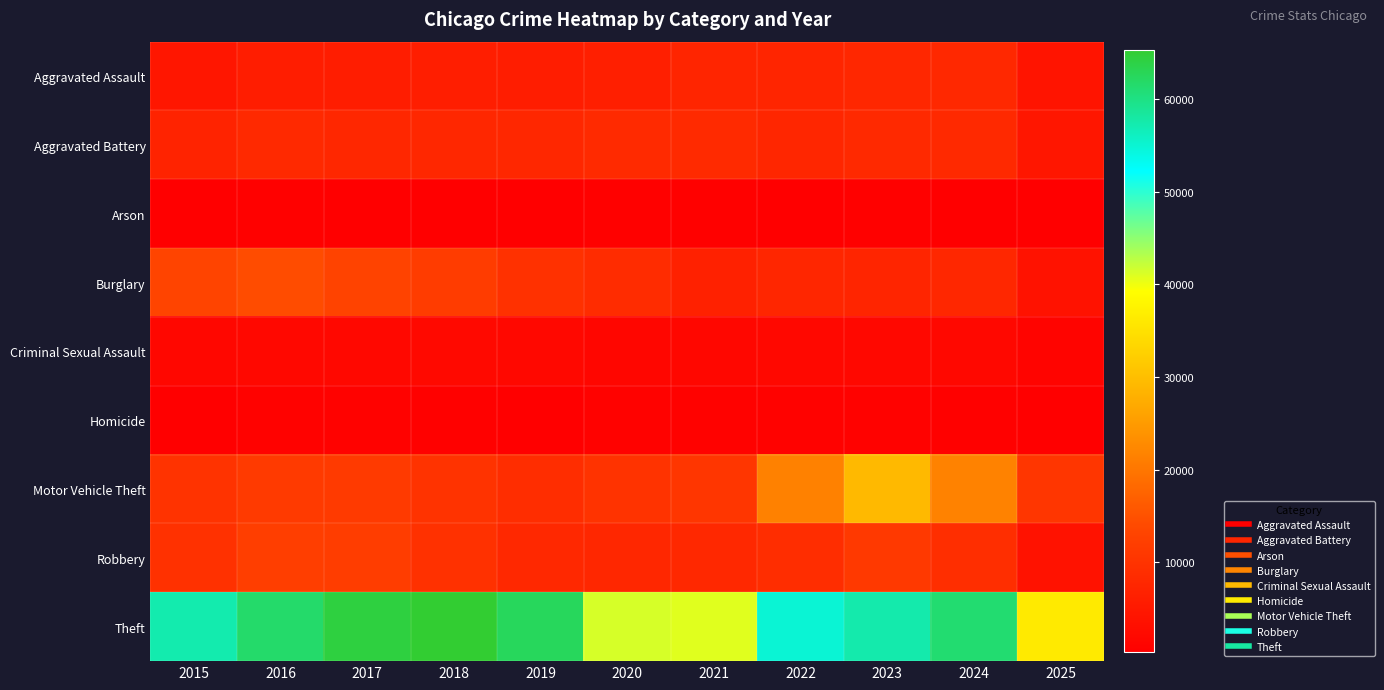

What is the total value across all series at 2021?

84687